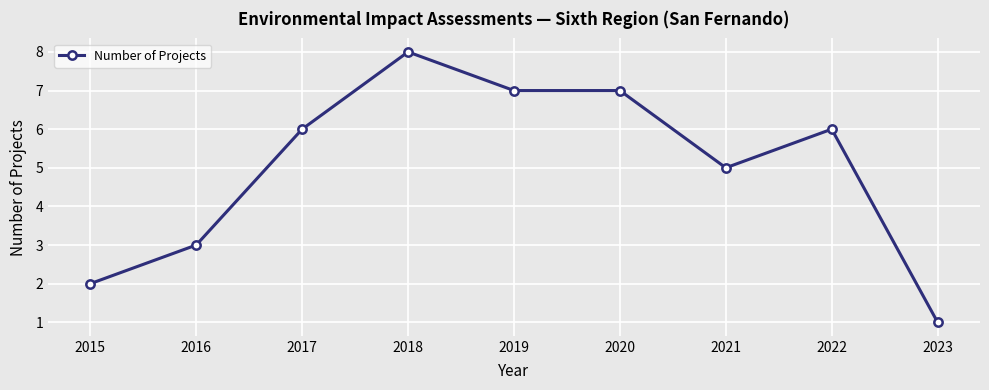

At which category does the chart reach its peak across all series?

2018